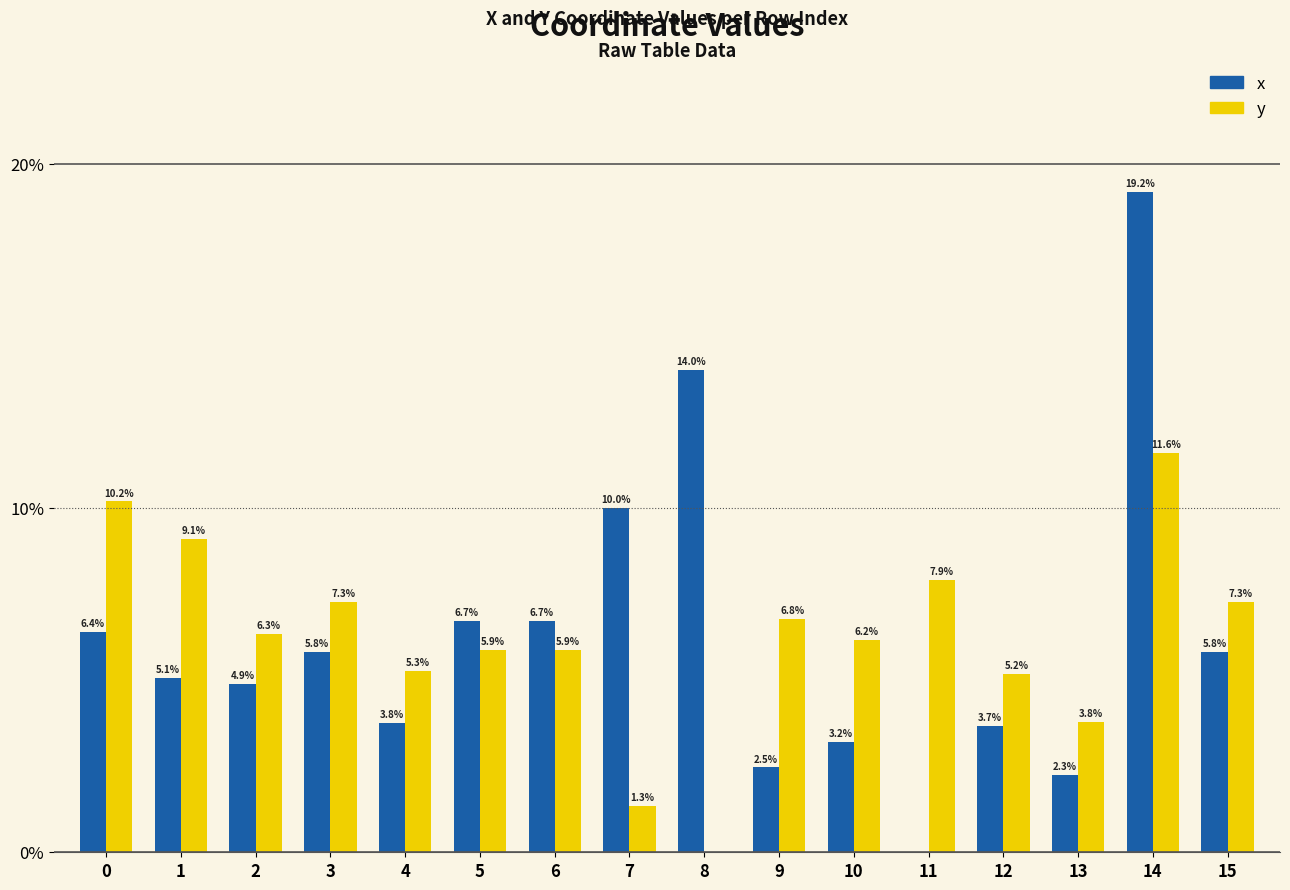

What are all the series names shown in the legend?

x, y